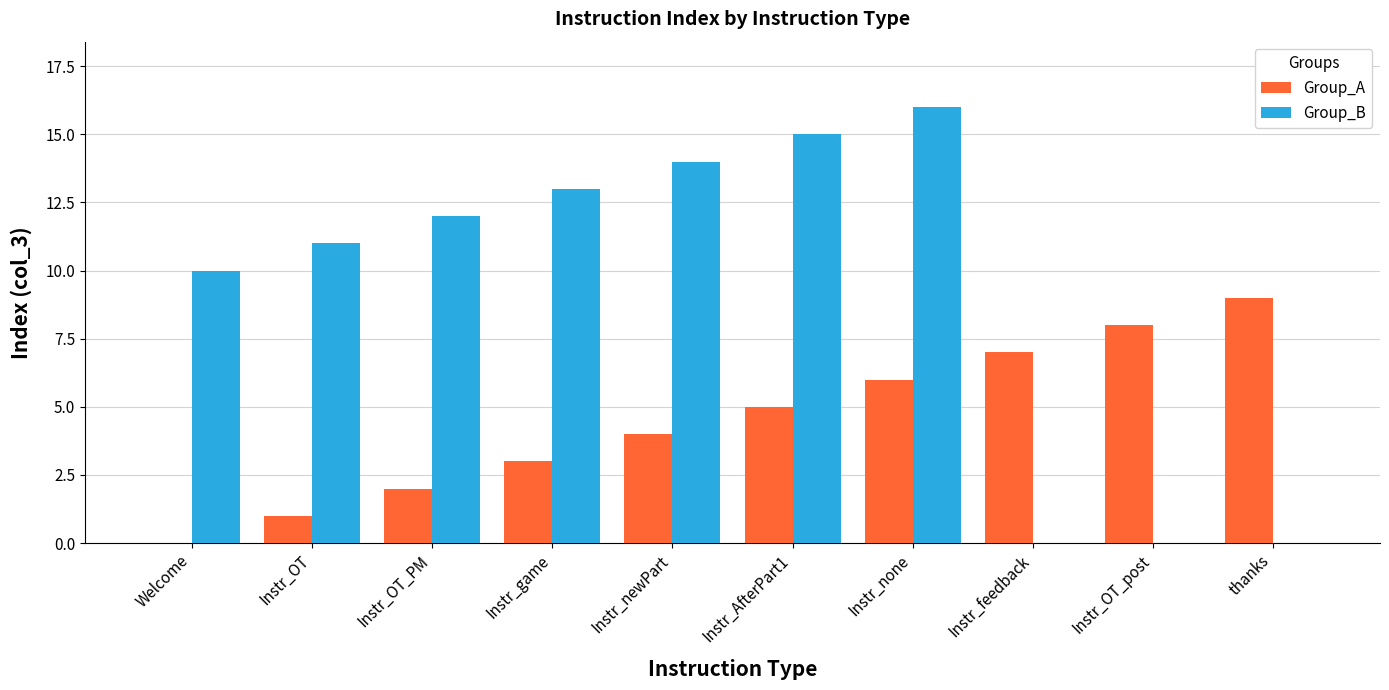

Is it true that Group_A equals 5 at Instr_AfterPart1?

True